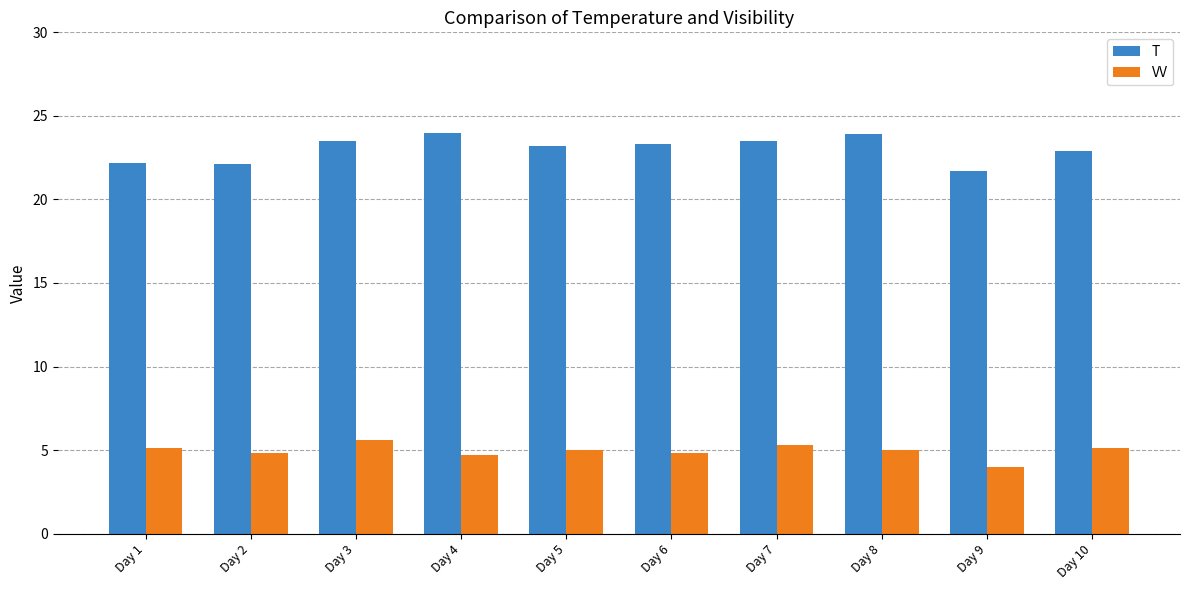

Which series has the largest total across all categories?

T